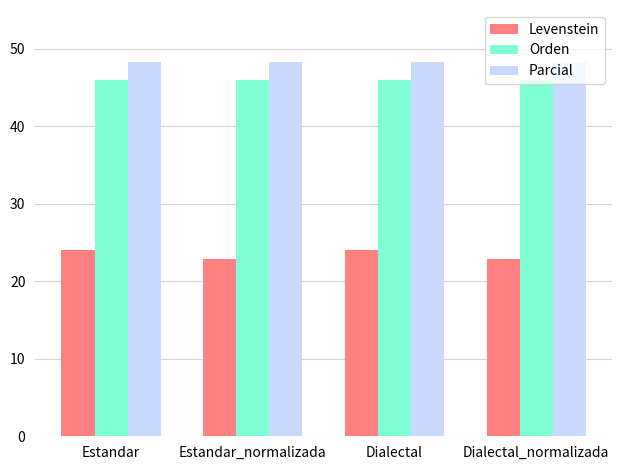

At Estandar, list the series in order from largest to smallest.

Parcial, Orden, Levenstein